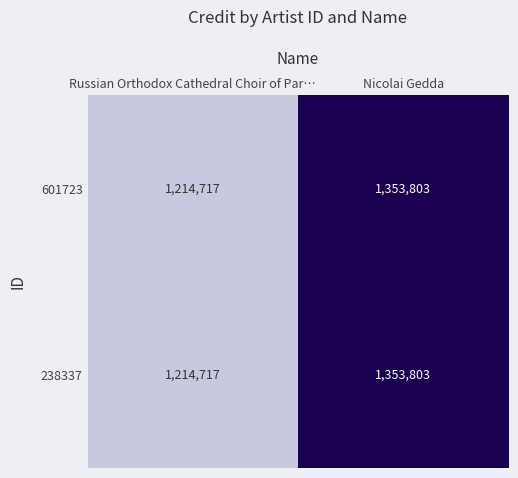

What is the total value across all series at Nicolai Gedda?

2707606